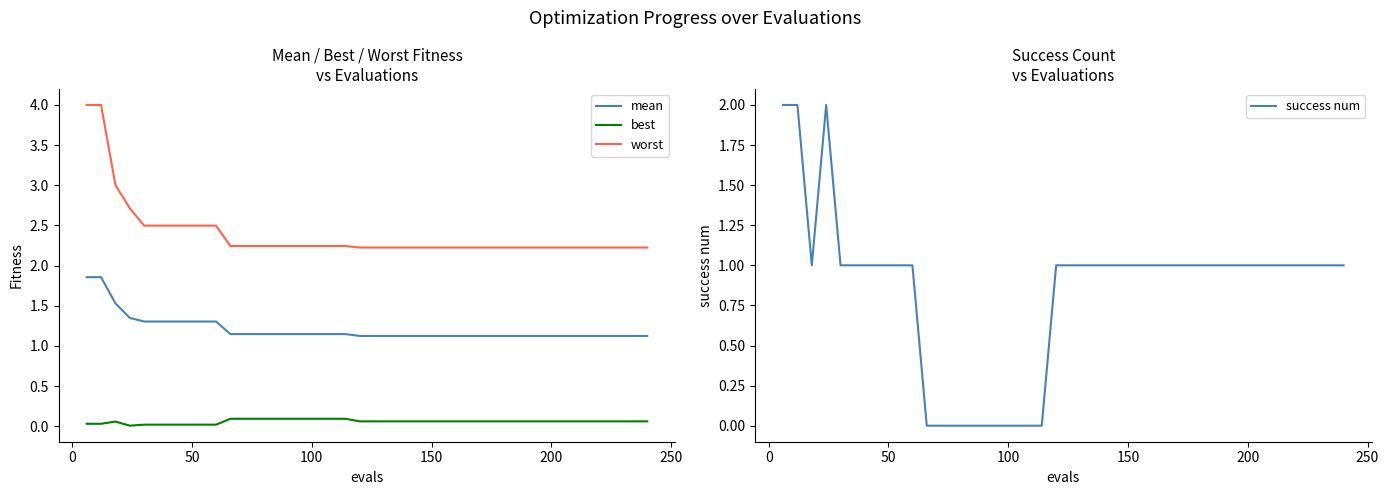

True or false: mean and best intersect in this chart.

False